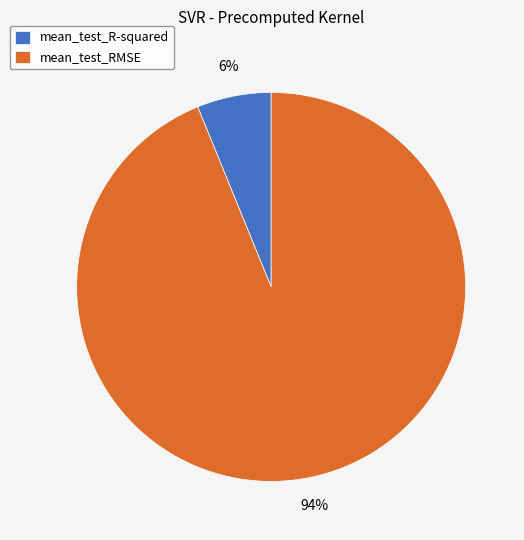

Which has a higher value, mean_test_RMSE or mean_test_R-squared?

mean_test_RMSE